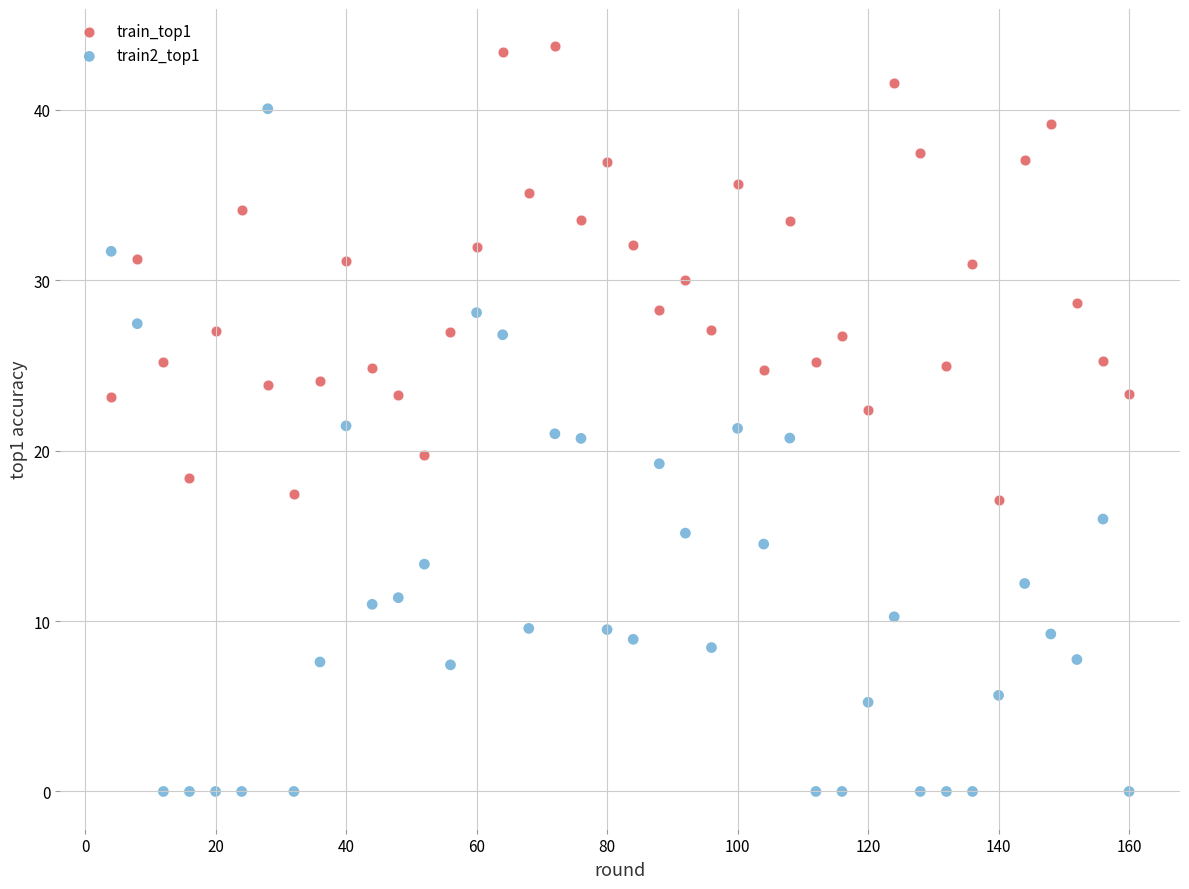

Which series has the widest spread of Y values?

train2_top1